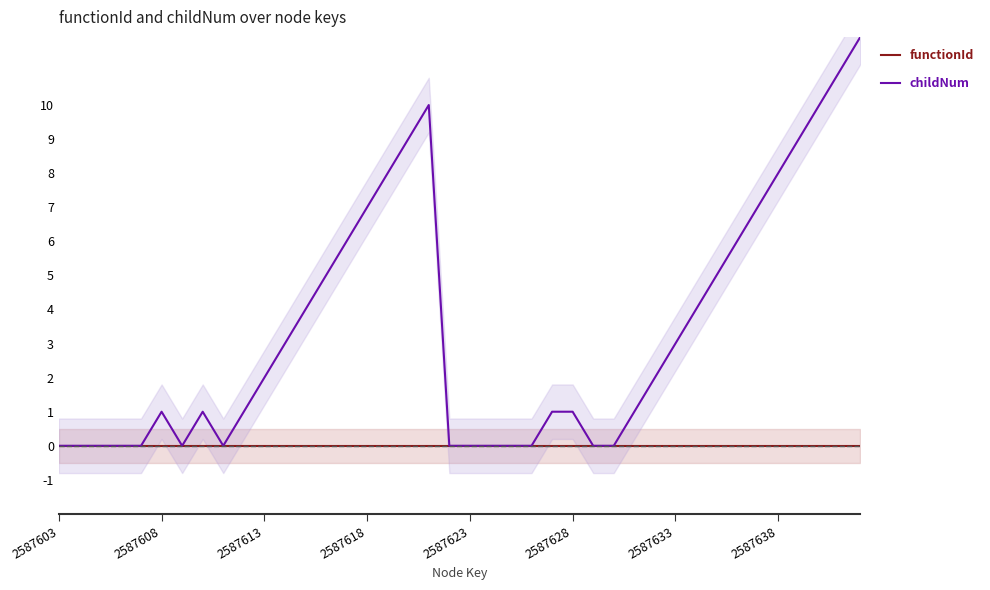

What is the total value across all series at 2587628?

1